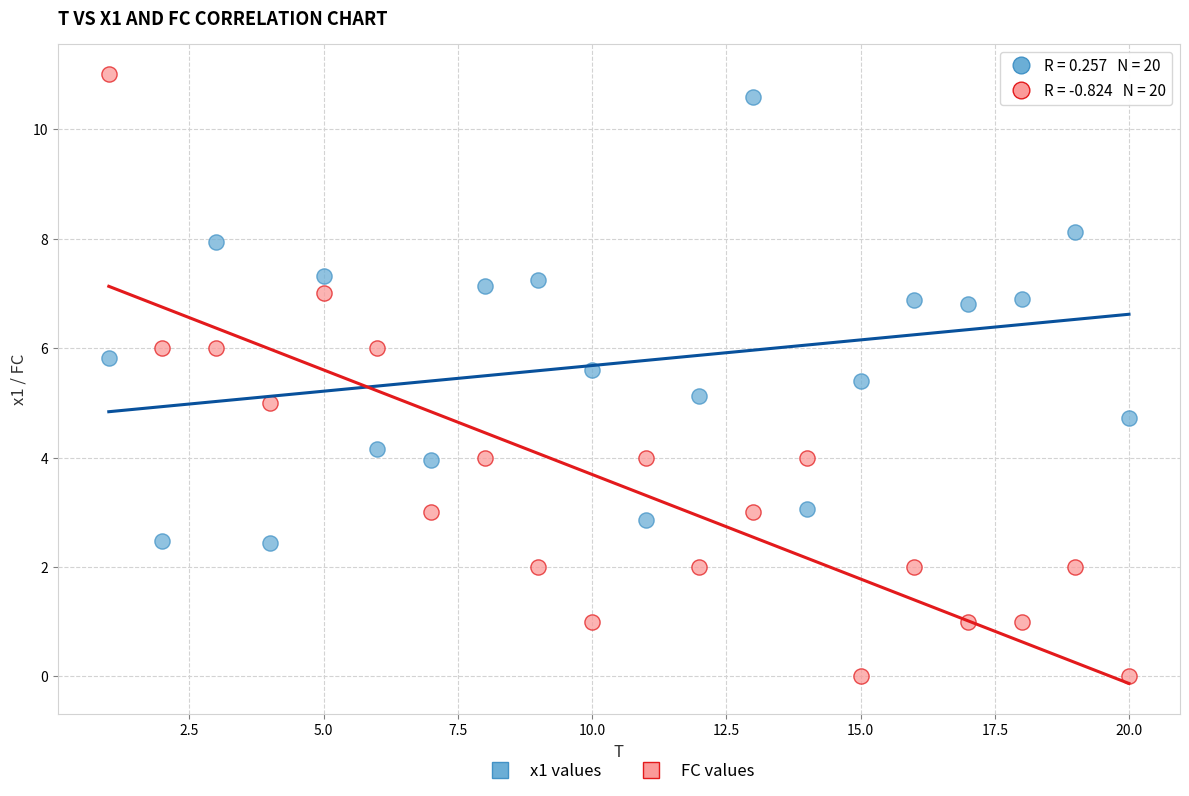

Which series has the largest Y range (max minus min)?

FC values